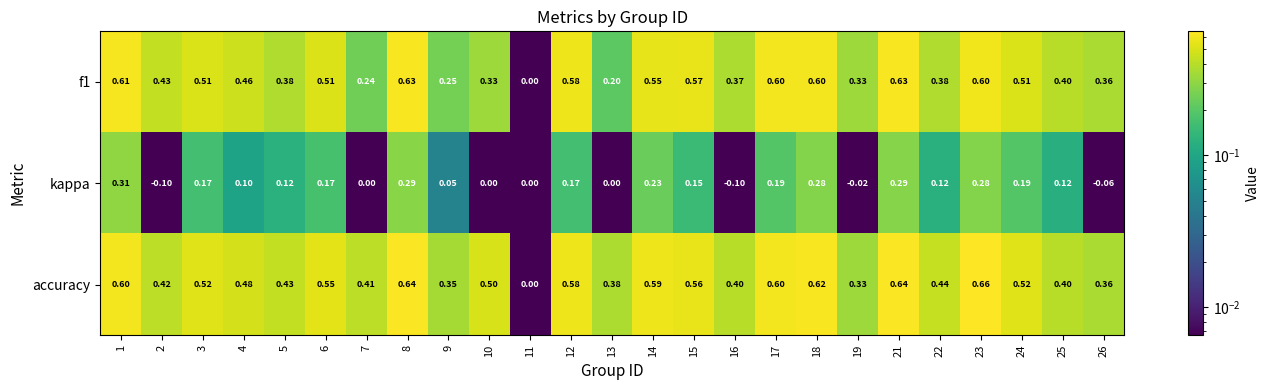

Is the value of f1 at 22 greater than the value of kappa at 16?

Yes